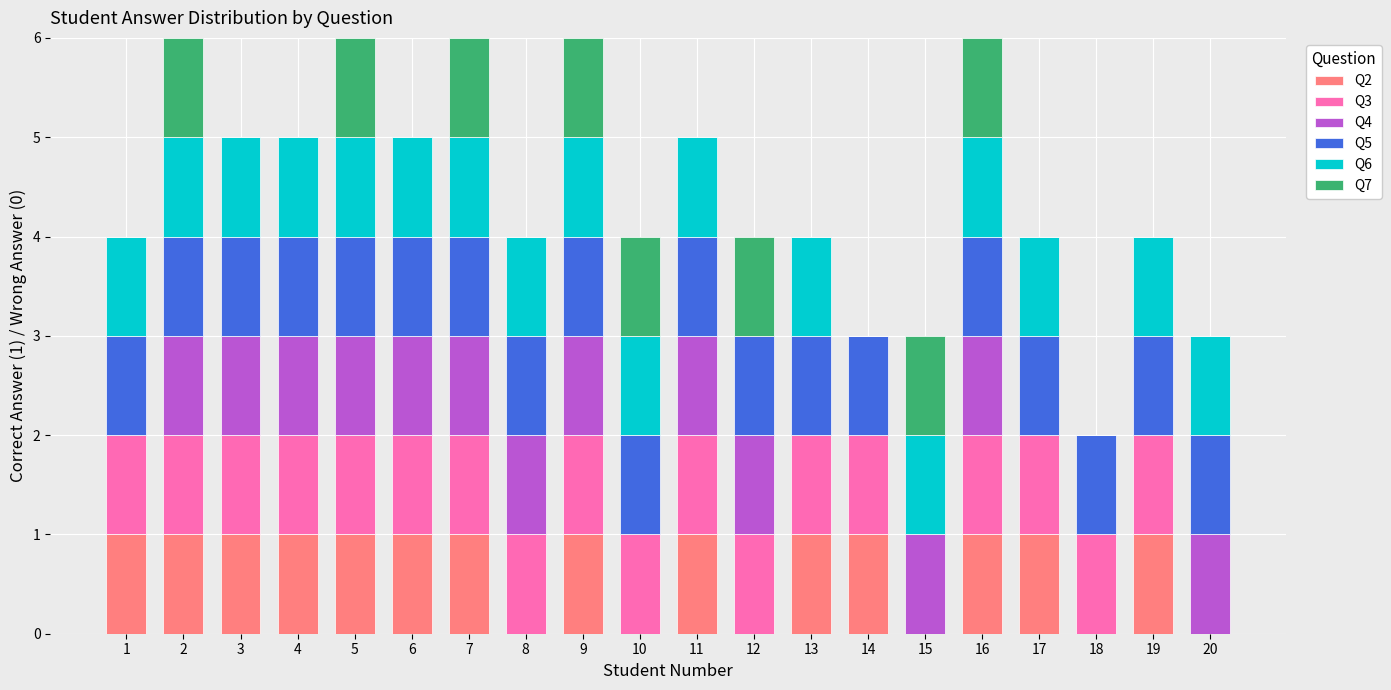

What is the total value across all series at 7?

6